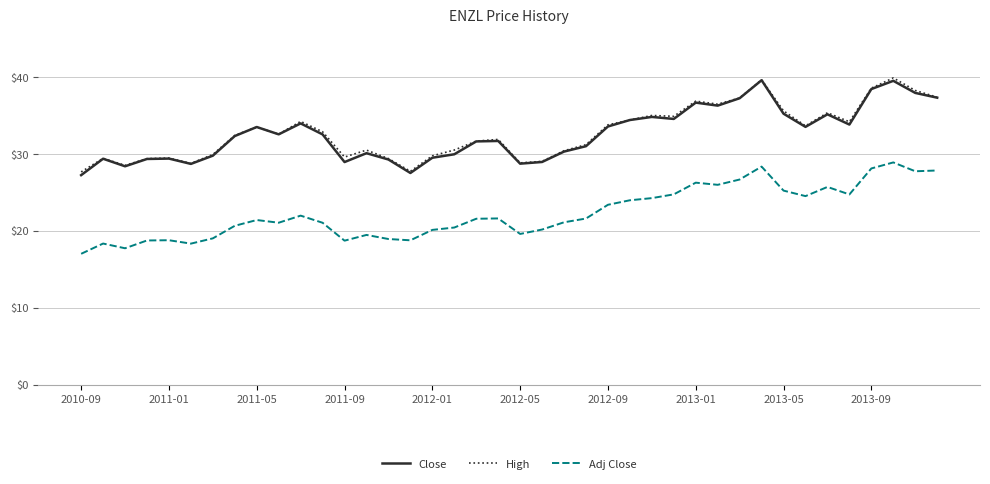

Is this an area chart (filled region under the line)?

No